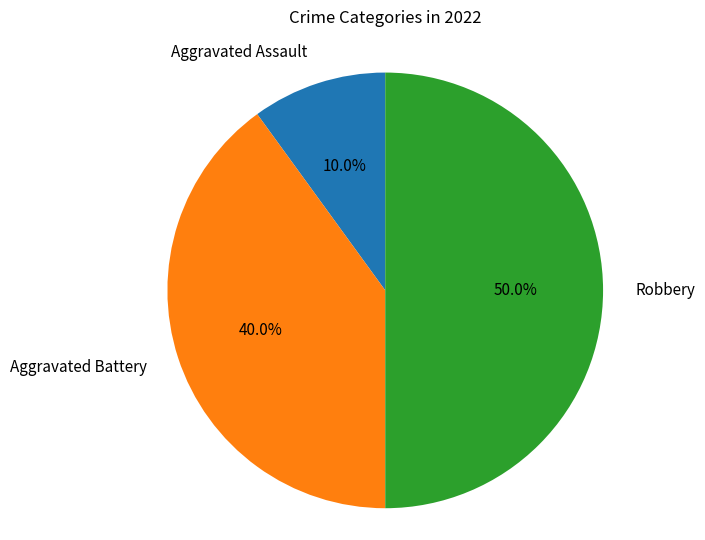

How many slices are in this pie chart?

3